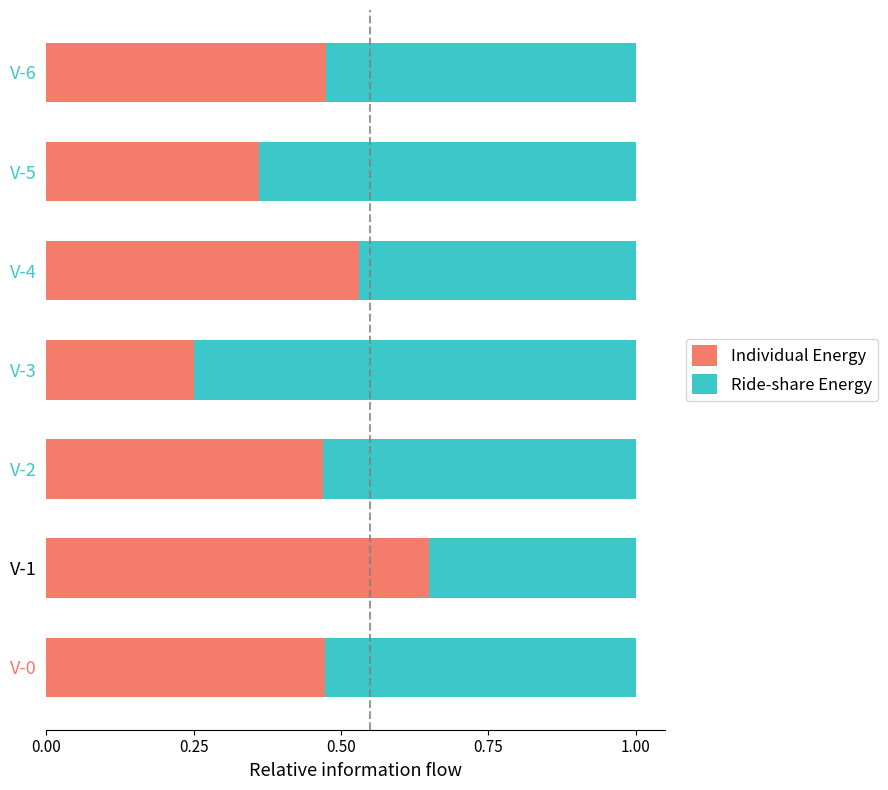

What is the total value across all series at V-4?

1.0